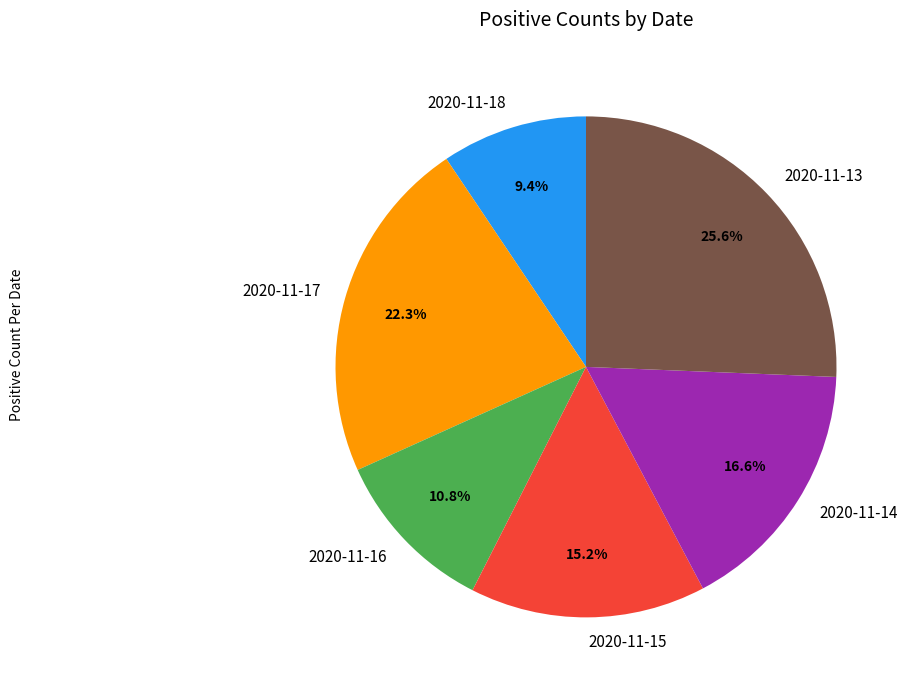

True or false: 2020-11-18 accounts for 9% of the total.

True